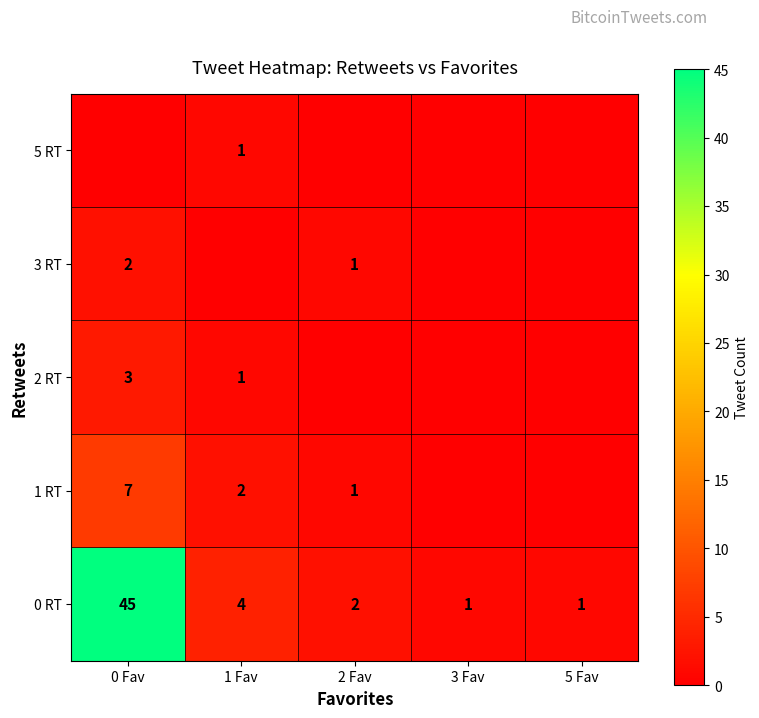

The 2 RT series shows 1 at 0 Fav. True or false?

False